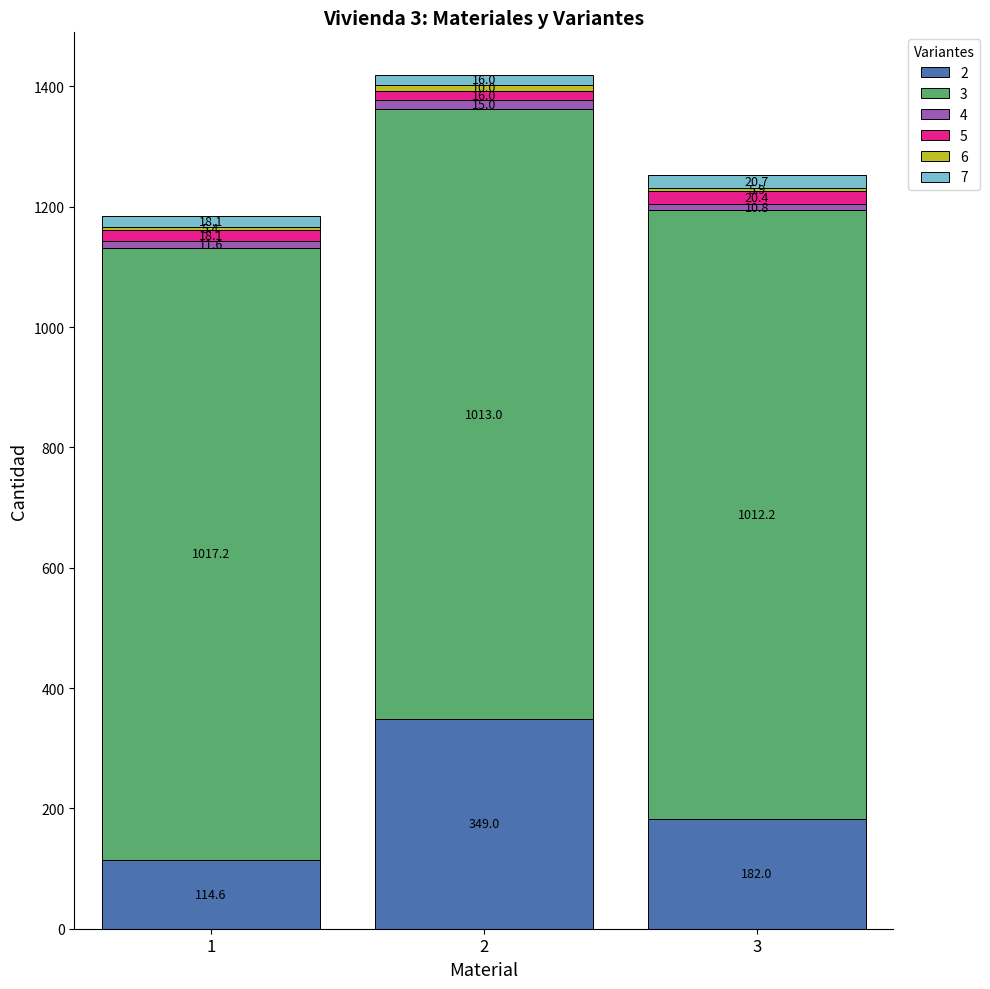

Count the number of categories in the chart.

3